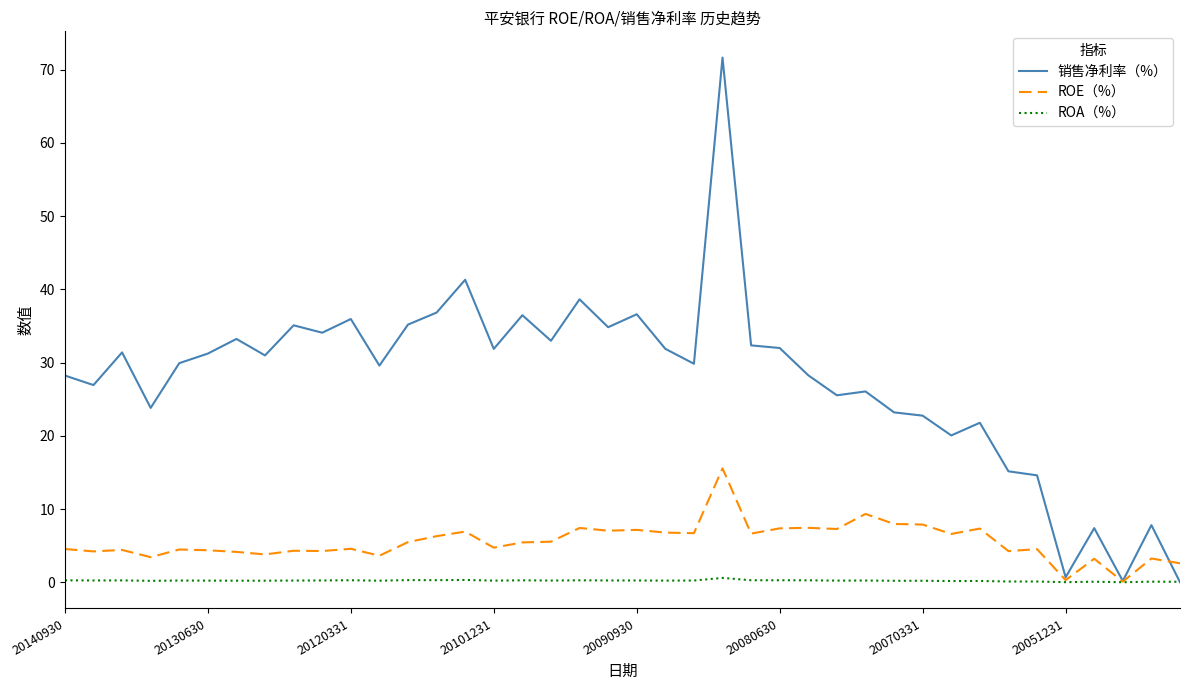

Count the number of categories in the chart.

40